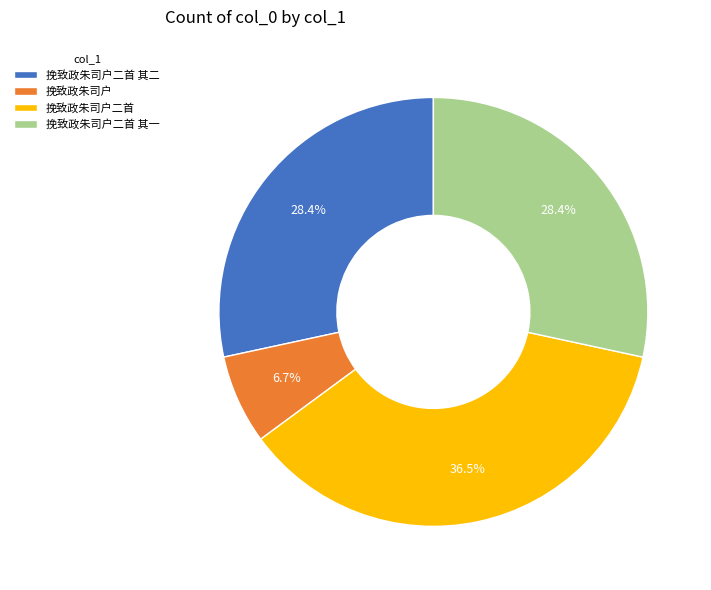

What percentage is the 挽致政朱司户 slice, to the nearest percent?

7%